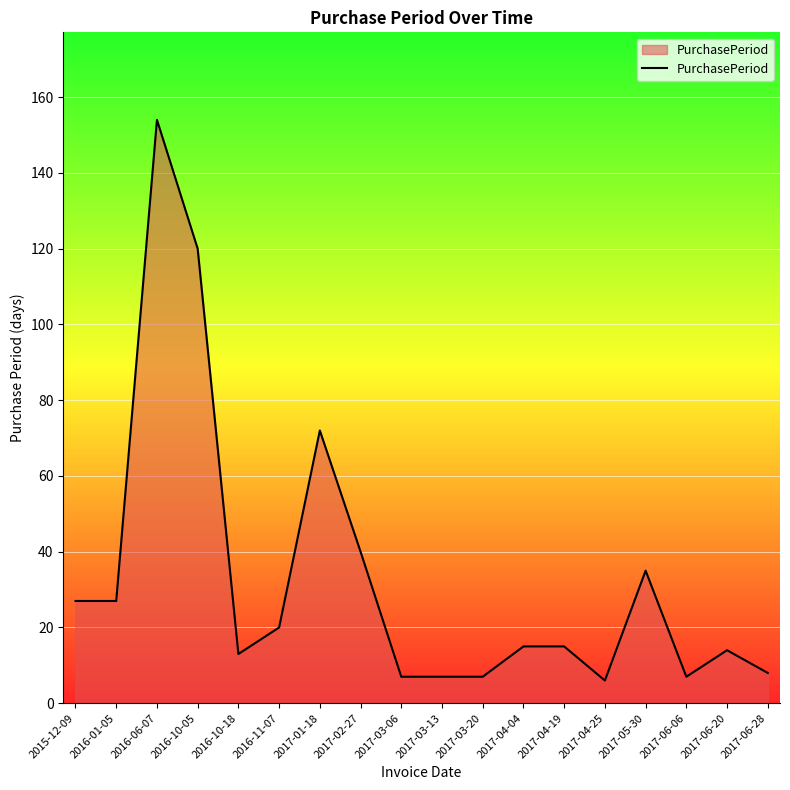

What position from the right is 2017-01-18?

12